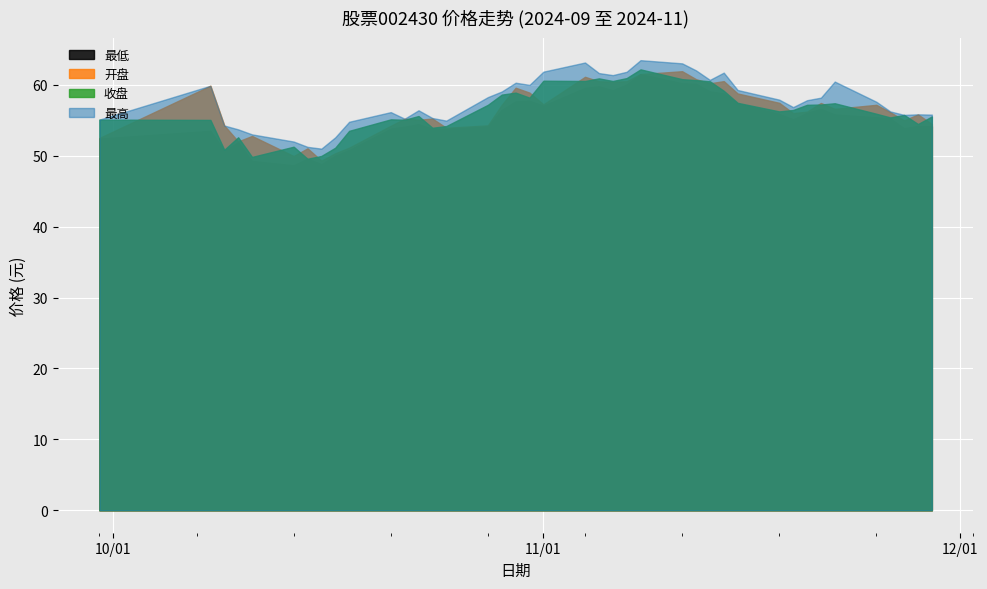

What position from the left is 2024-10-18?

10